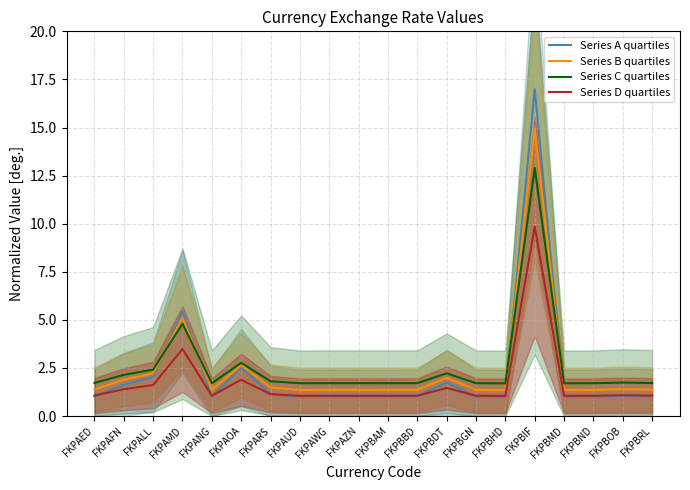

At which label is Series B quartiles closest to 8?

FKPAMD